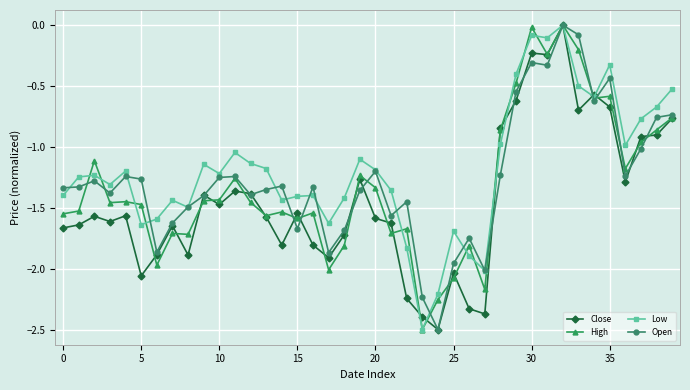

True or false: High has more than 0 points higher than both neighbors.

True